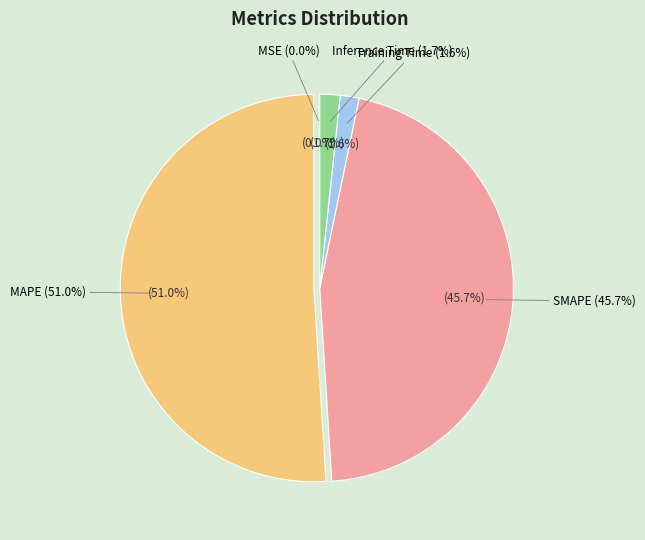

To the nearest percent, what is the difference between the largest and smallest slice percentages?

51%